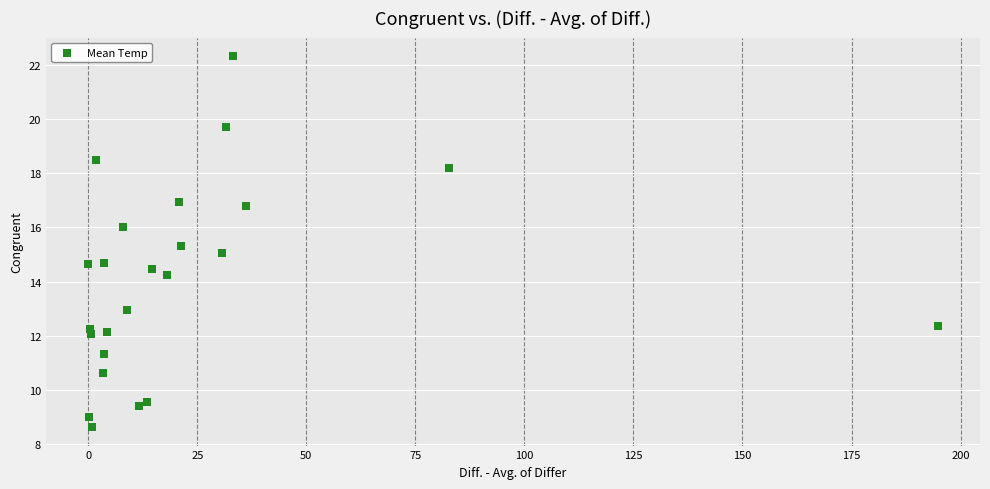

What is the range of Y values (max minus min)?

13.7